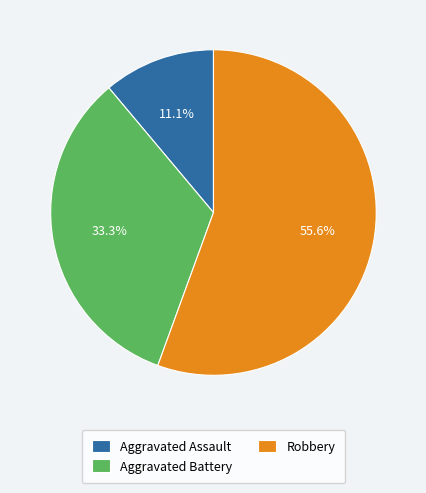

How many slices are in this pie chart?

3